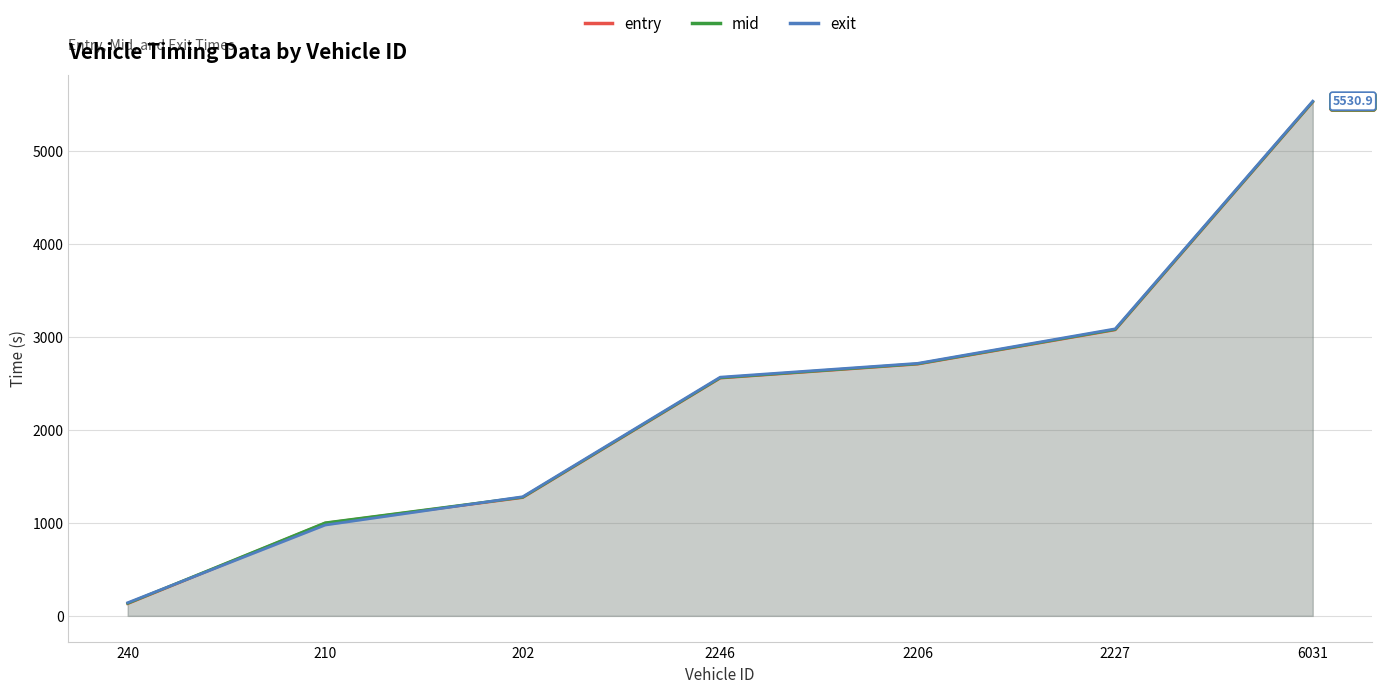

What is the difference between the second highest and second lowest values in the mid series?

2077.1